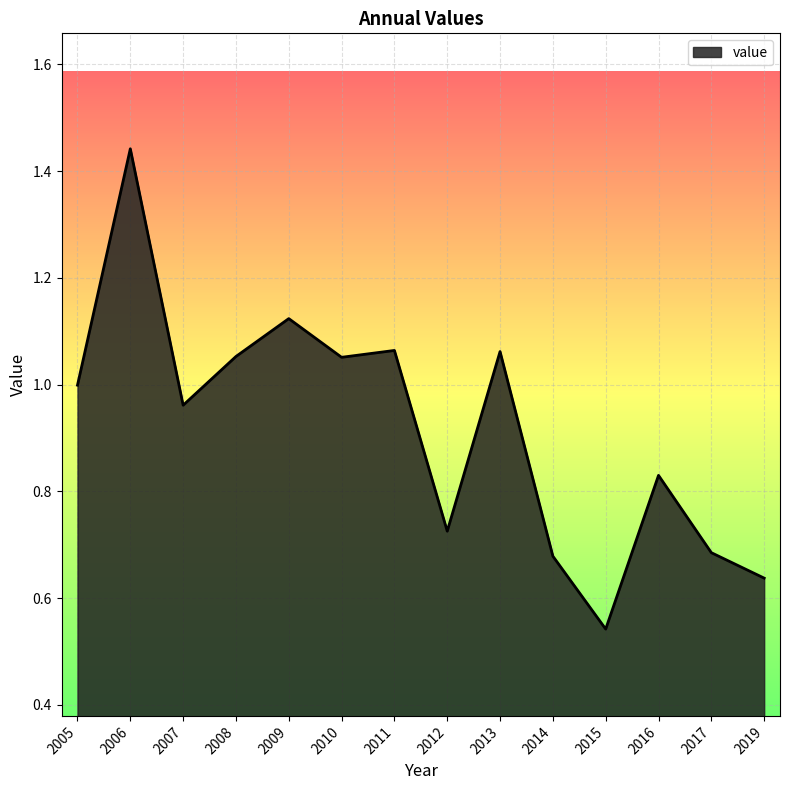

How many interior local valleys (lower than both neighbors) does the data have?

4